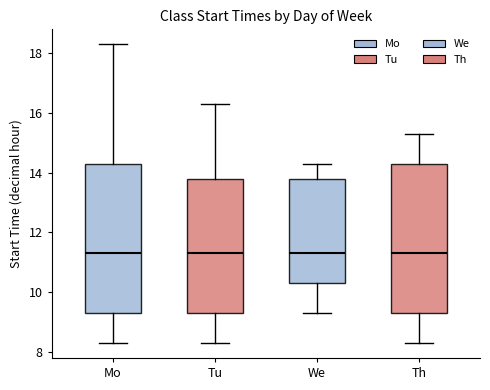

Reading left to right, transcribe this box plot: for each box, give where its median line is, the range the box spans, and where its two whiskers end, as read against the y-axis. The values are not printed on the chart, so give them approximately, as read against the axis.

Mo: median 11.4, box 9.4 to 14.4, whiskers 8.4 to 18.4
Tu: median 11.4, box 9.4 to 13.8, whiskers 8.4 to 16.4
We: median 11.4, box 10.4 to 13.8, whiskers 9.4 to 14.4
Th: median 11.4, box 9.4 to 14.4, whiskers 8.4 to 15.4